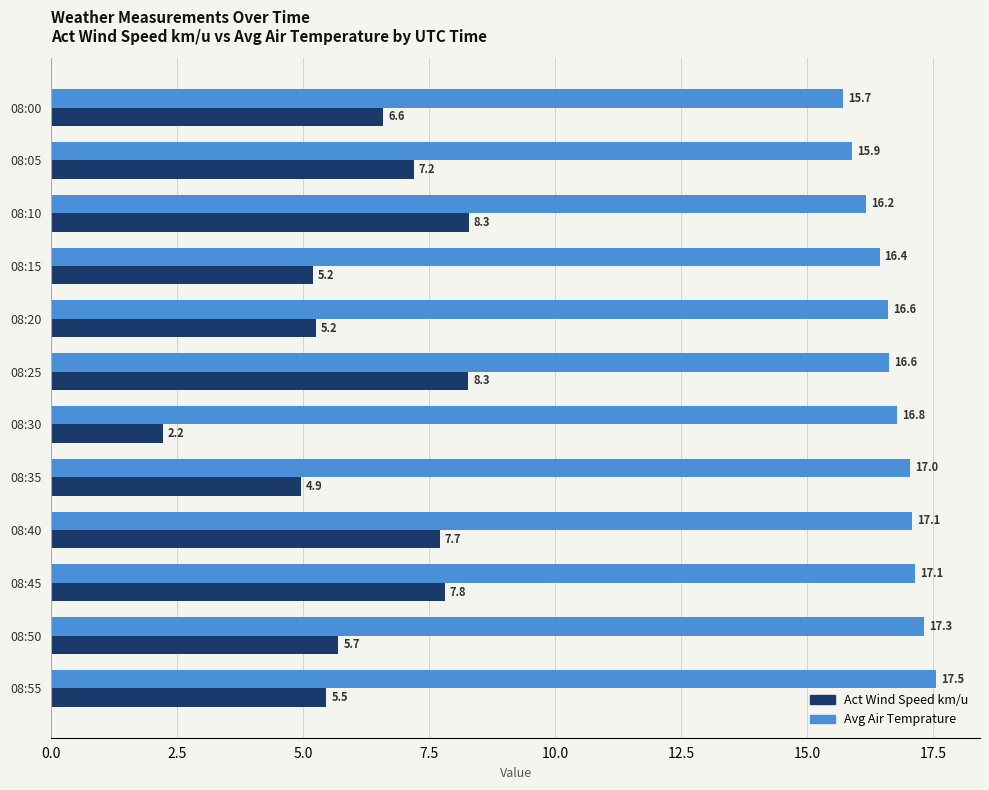

Count the number of categories in the chart.

12